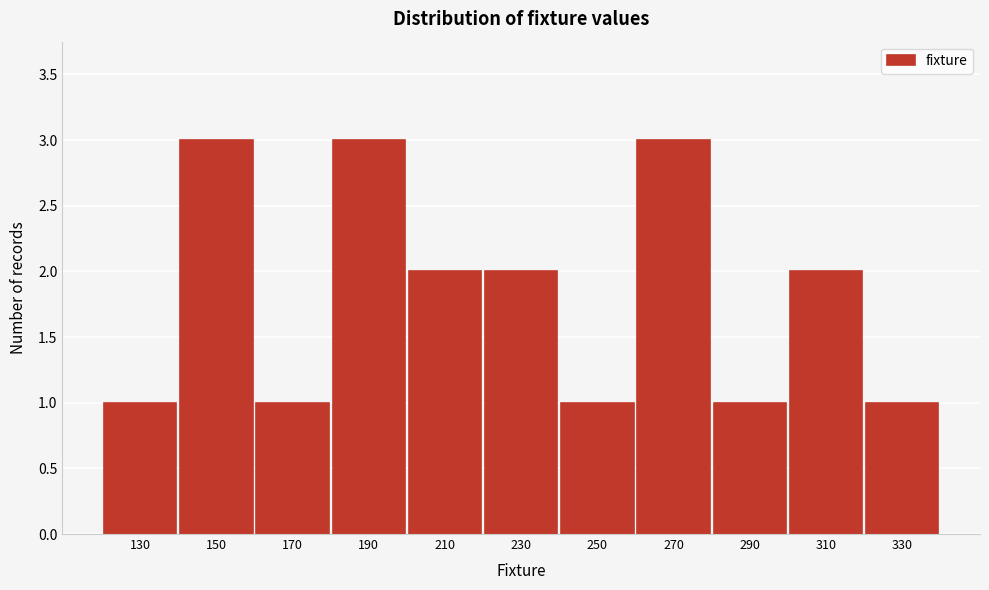

Reading left to right, transcribe all the data shown in this chart.

130=1	150=3	170=1	190=3	210=2	230=2	250=1	270=3	290=1	310=2	330=1